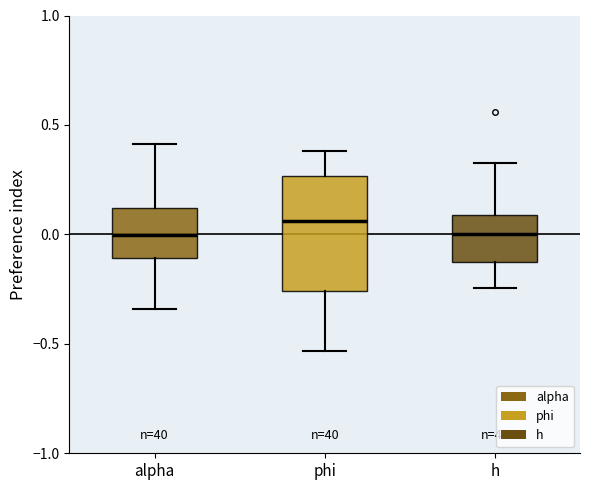

Reading left to right, read every box against the y-axis: the position of its median line, the range the box covers, and the ends of its whiskers. The values are not printed on the chart, so give them approximately, as read against the axis.

alpha: median 0.00, box -0.10 to 0.10, whiskers -0.35 to 0.40
phi: median 0.05, box -0.25 to 0.25, whiskers -0.55 to 0.40
h: median 0.00, box -0.15 to 0.10, whiskers -0.25 to 0.35